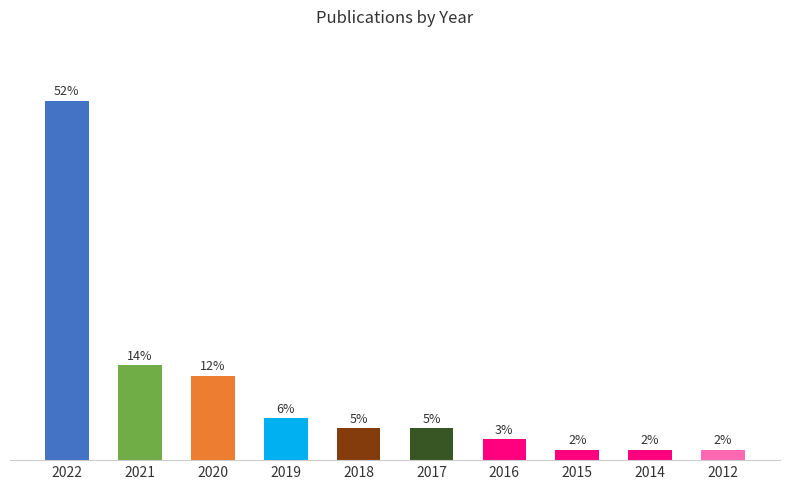

Are the bars horizontal?

No